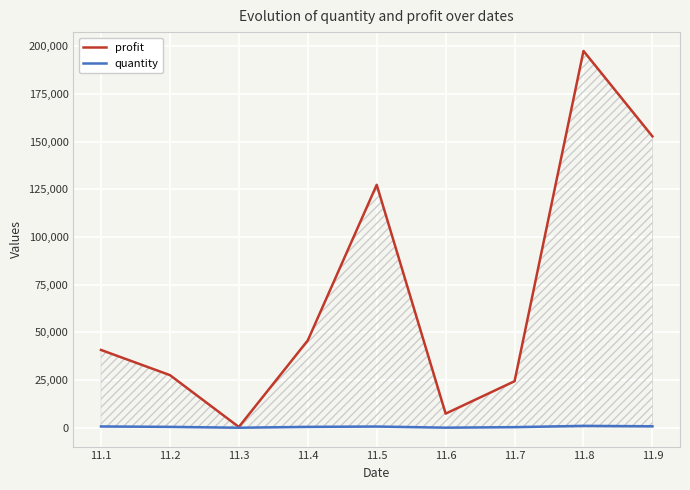

Which label corresponds to the largest value in the chart?

11.8